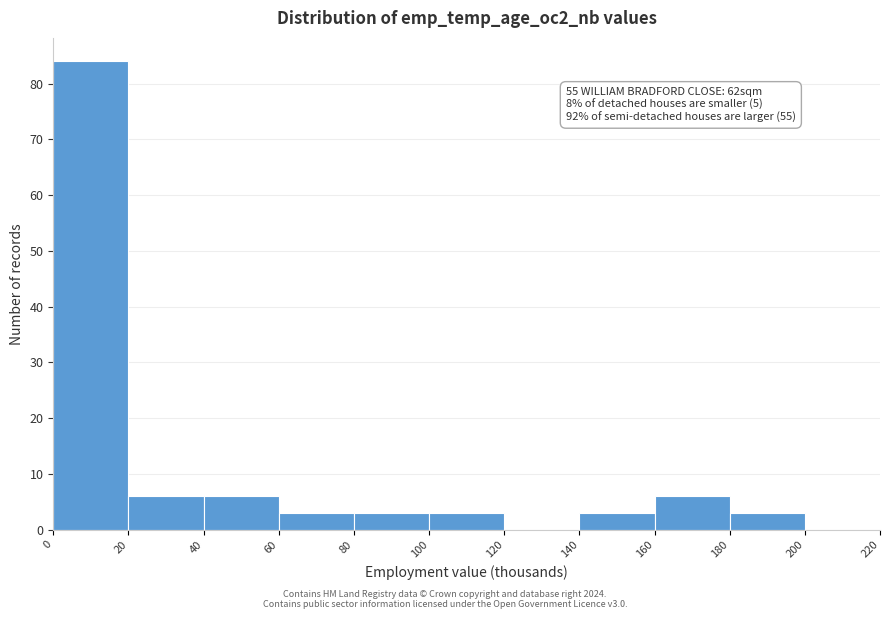

Over which range of the x-axis is the bar tallest?

0 to 20